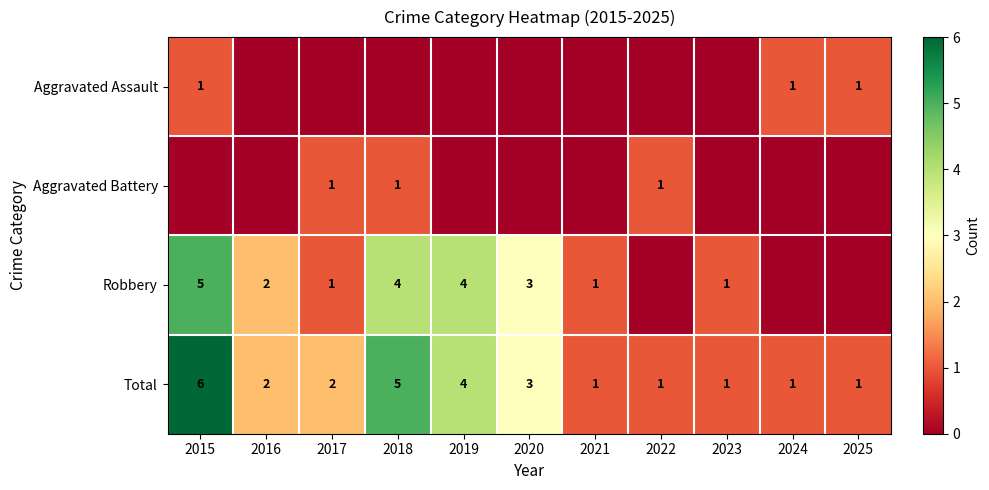

Where is Total nearest to the value 3?

2020